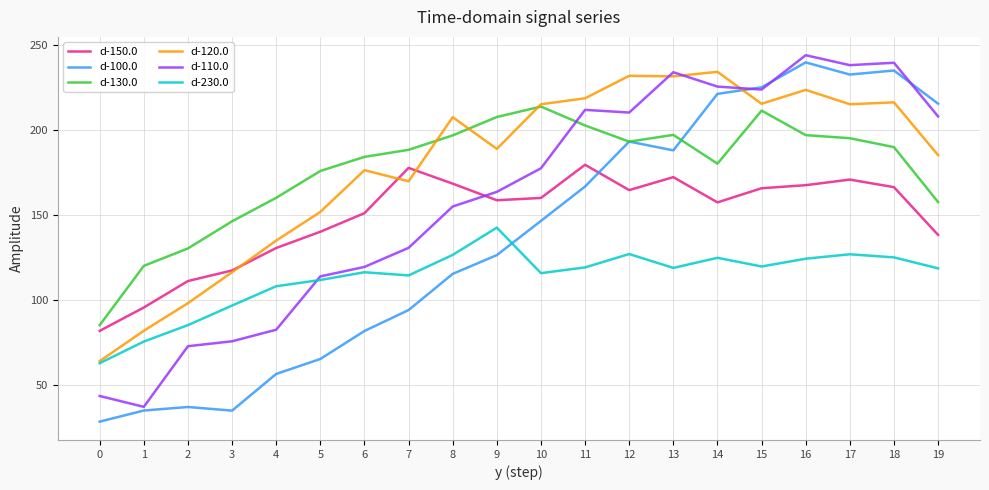

How many values in the d-150.0 series exceed 160?

10